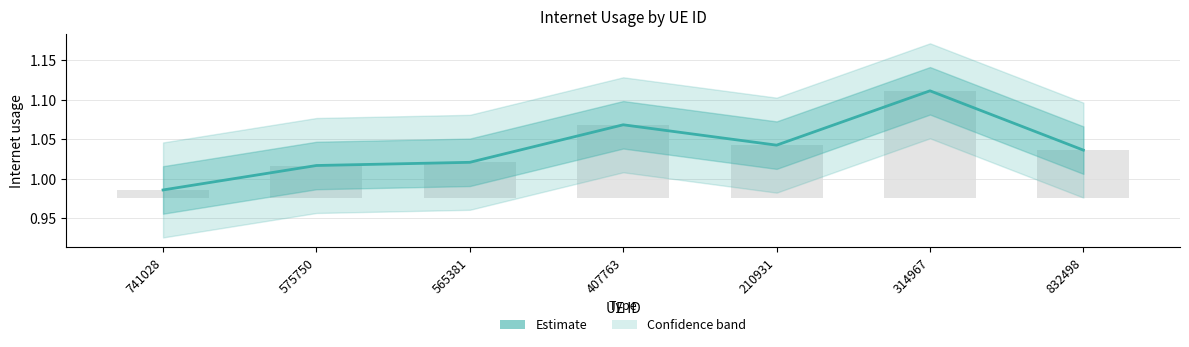

Reading left to right, what are all the values shown in this chart?

741028=1.0	575750=1.0	565381=1.0	407763=1.1	210931=1.0	314967=1.1	832498=1.0